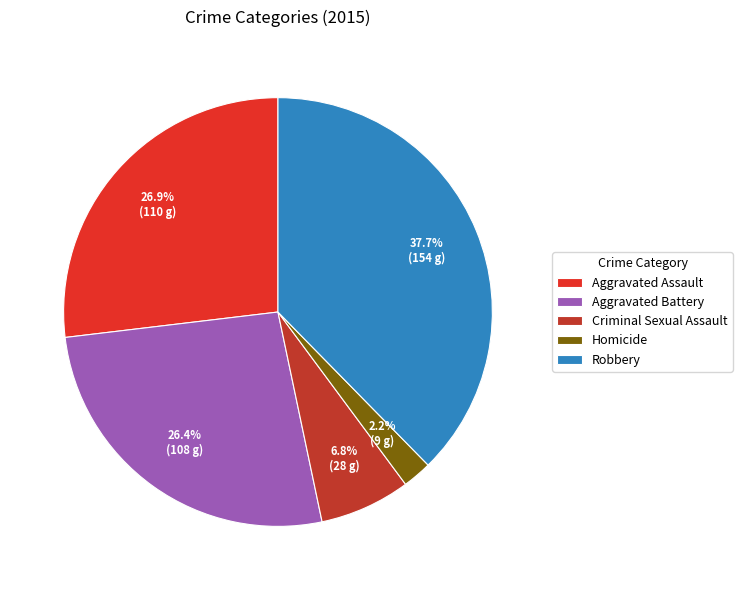

Is it true that Homicide is 7% of the pie?

False